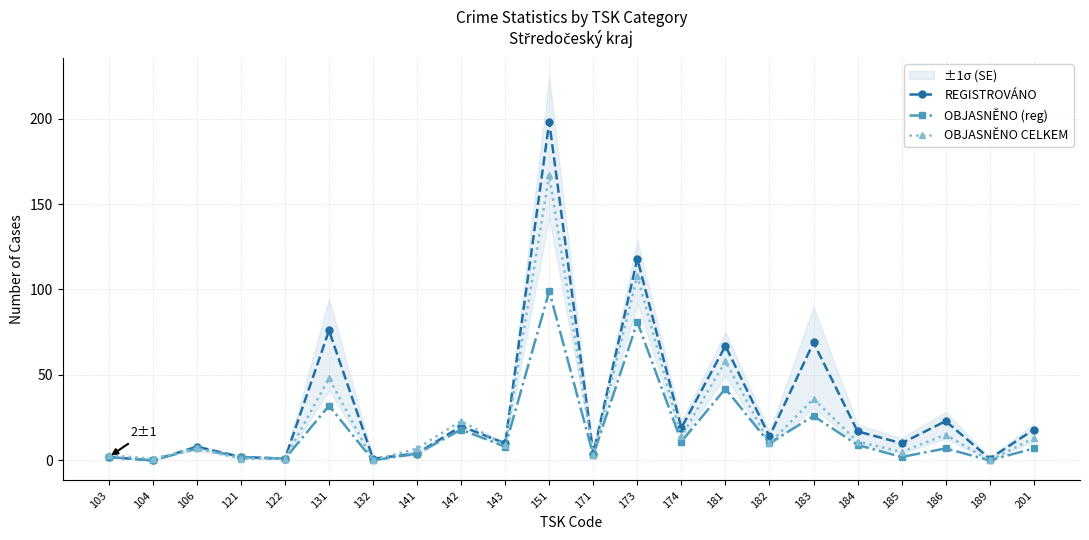

Is it true that REGISTROVÁNO equals 3 at 103?

False